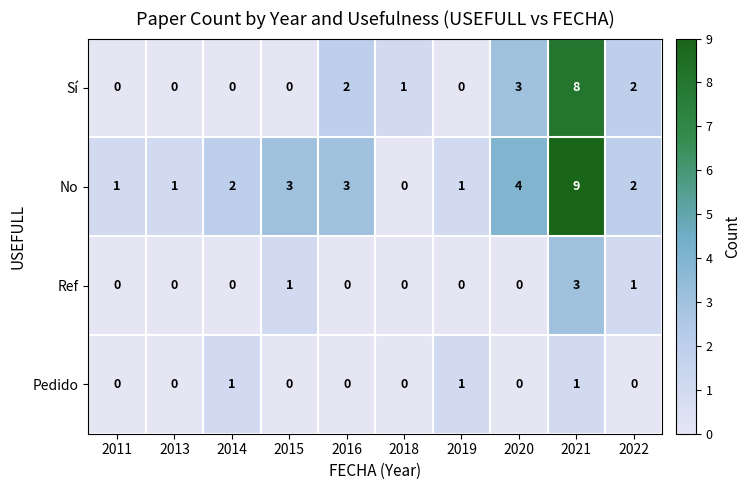

Rank the series by their maximum value, from highest to lowest.

No, Sí, Ref, Pedido